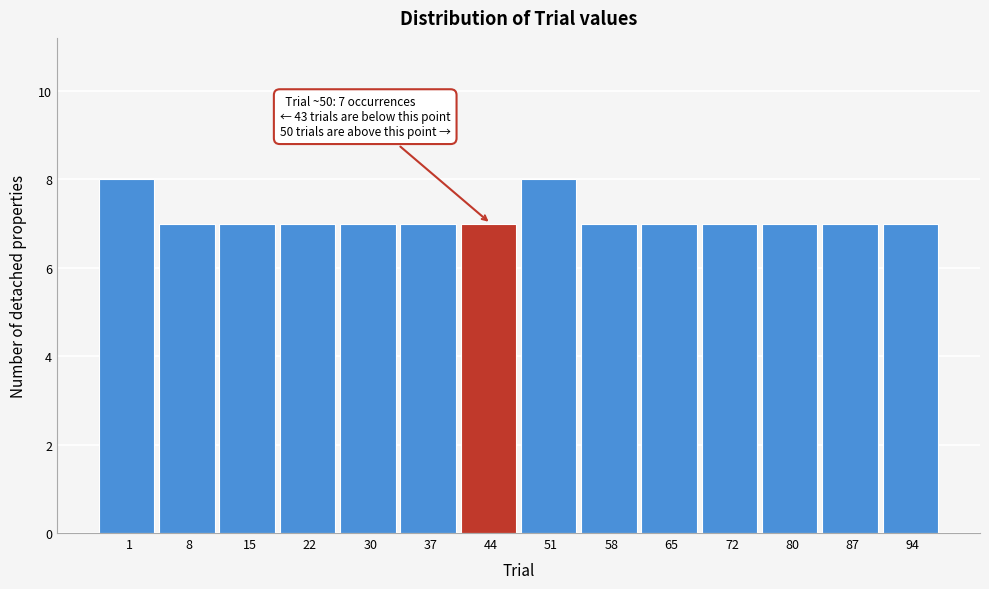

Reading left to right, what are all the values shown in this chart?

1=8	8=7	15=7	22=7	30=7	37=7	44=7	51=8	58=7	65=7	72=7	80=7	87=7	94=7